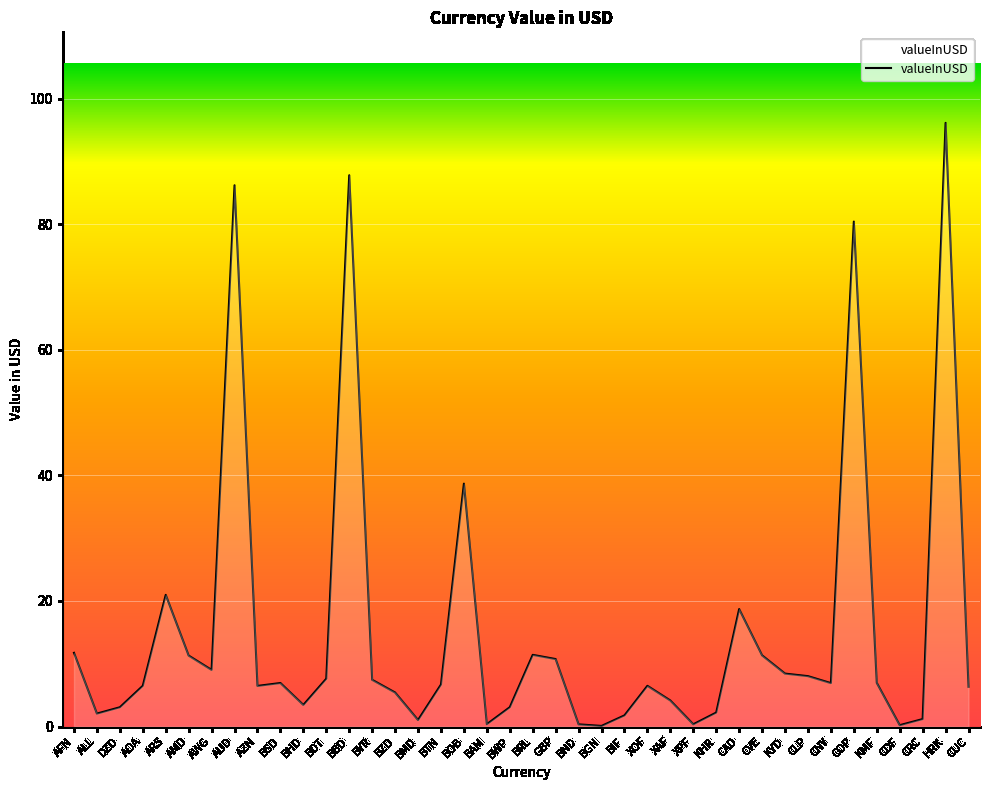

Approximately how many times larger is the value at AMD compared to BSD?

1.6